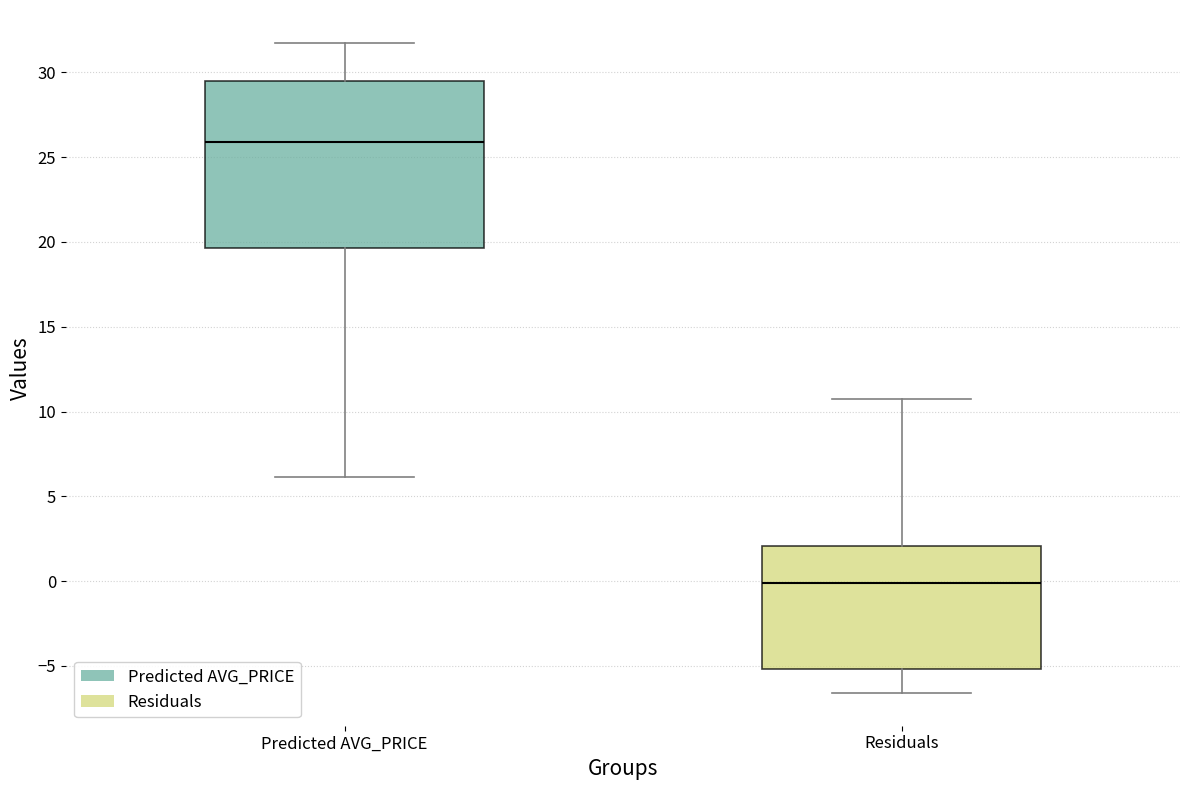

Reading left to right, transcribe this box plot: for each box, give where its median line is, the range the box spans, and where its two whiskers end, as read against the y-axis. The values are not printed on the chart, so give them approximately, as read against the axis.

Predicted AVG_PRICE: median 26.0, box 19.5 to 29.5, whiskers 6.0 to 32.0
Residuals: median 0.0, box -5.0 to 2.0, whiskers -6.5 to 10.5